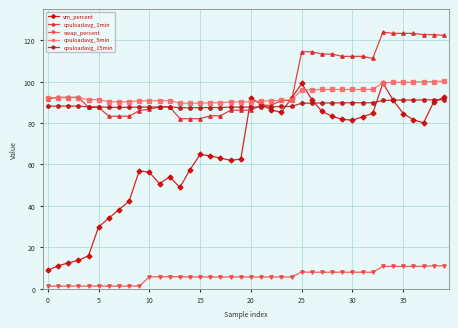

True or false: vm_percent and cpuloadavg_1min cross at least once.

True